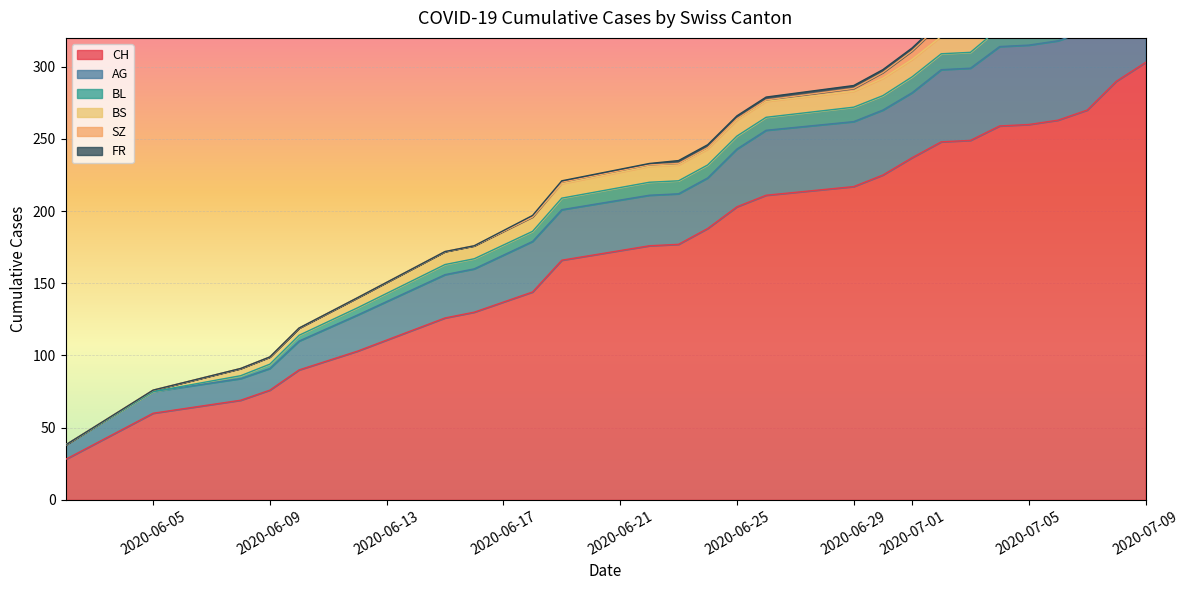

How many data points in SZ are above 1?

10